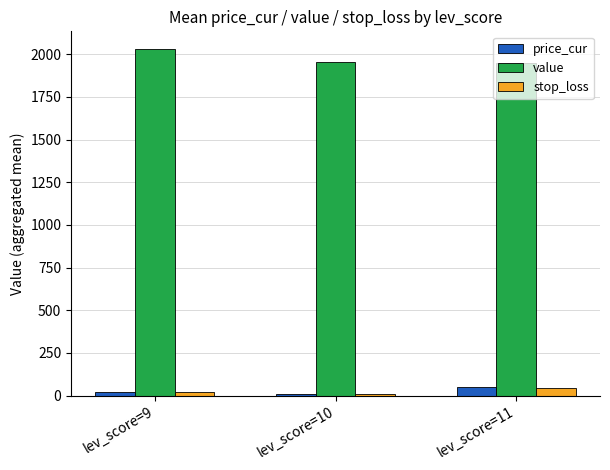

Is the value of value at lev_score=9 greater than the value of price_cur at lev_score=9?

Yes